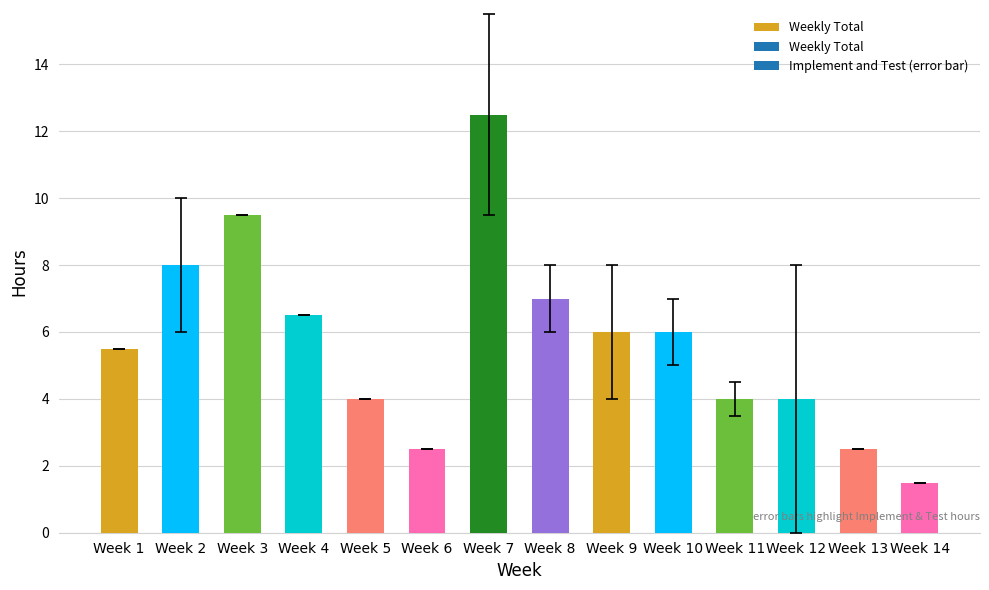

What is the approximate value at Week 10?

6.0